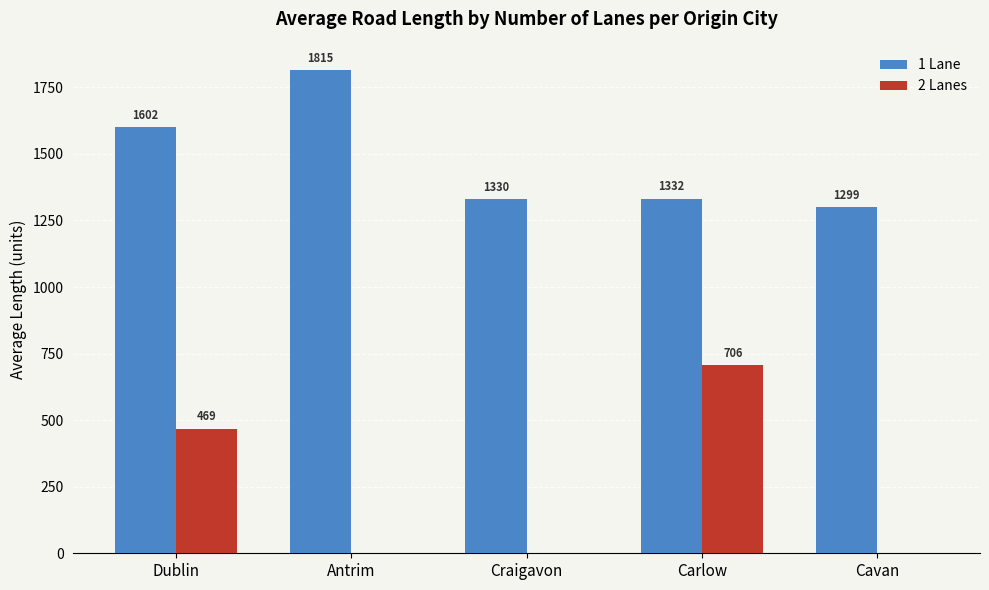

What is the average value of the 1 Lane series?

1475.7